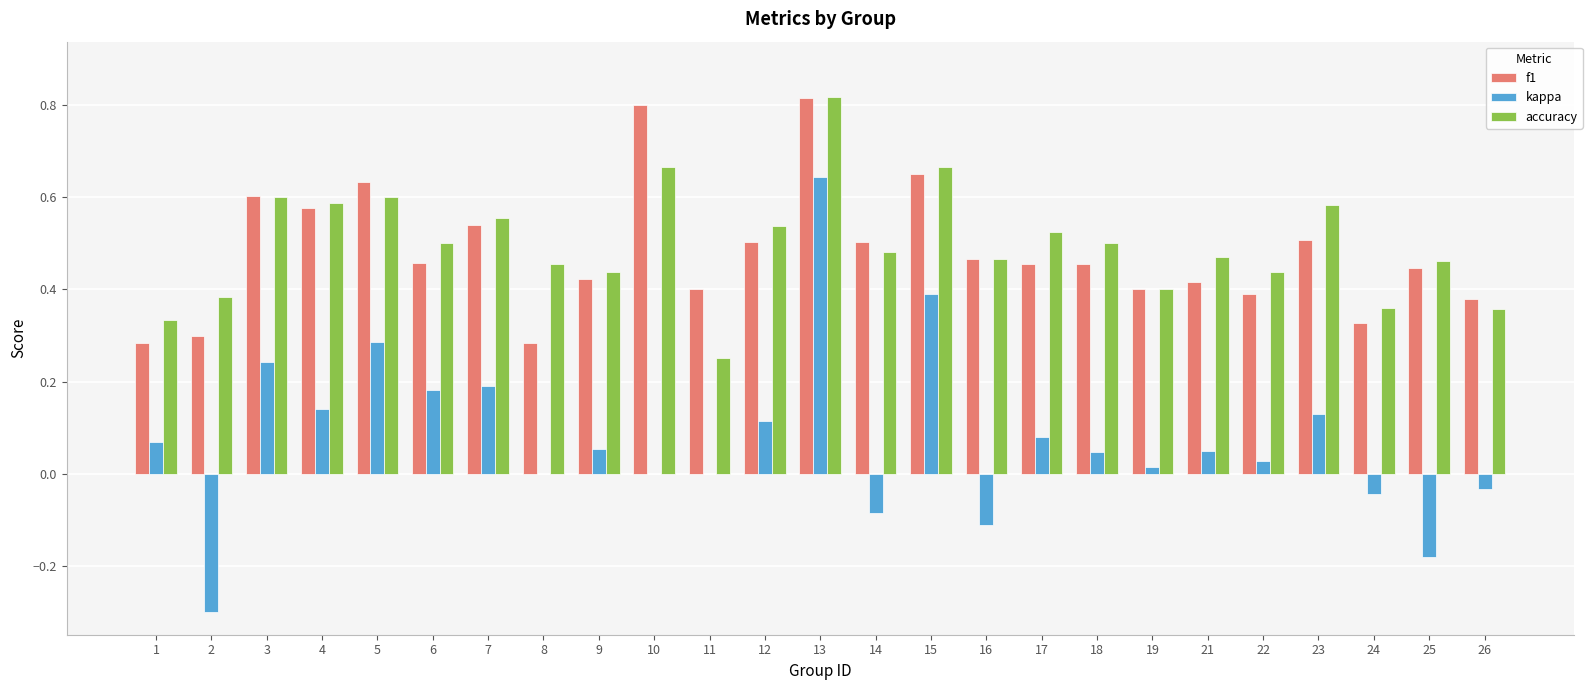

Is the value of kappa at 21 greater than the value of f1 at 10?

No